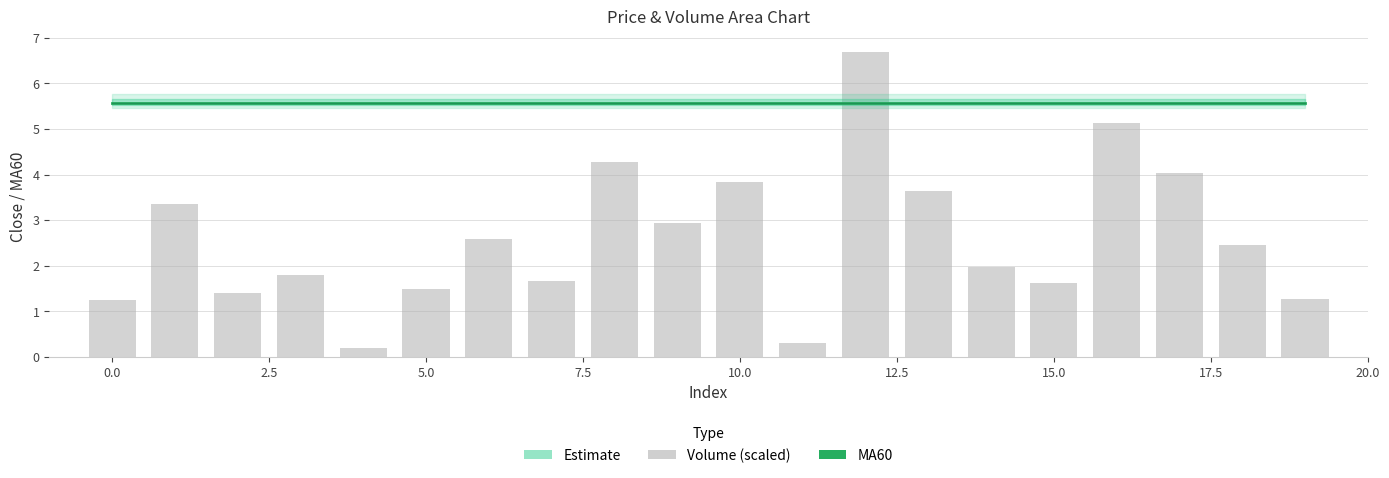

Reading left to right, list all the values displayed in this chart.

MA60: 5.6	5.6	5.6	5.6	5.6	5.6	5.6	5.6	5.6	5.6	5.6	5.6	5.6	5.6	5.6	5.6	5.6	5.6	5.6	5.6
close: 5.6	5.6	5.6	5.6	5.6	5.6	5.6	5.6	5.6	5.6	5.6	5.6	5.6	5.6	5.6	5.6	5.6	5.6	5.6	5.6
volume: 1.2	3.4	1.4	1.8	0.2	1.5	2.6	1.7	4.3	2.9	3.8	0.3	6.7	3.6	2.0	1.6	5.1	4.0	2.4	1.3